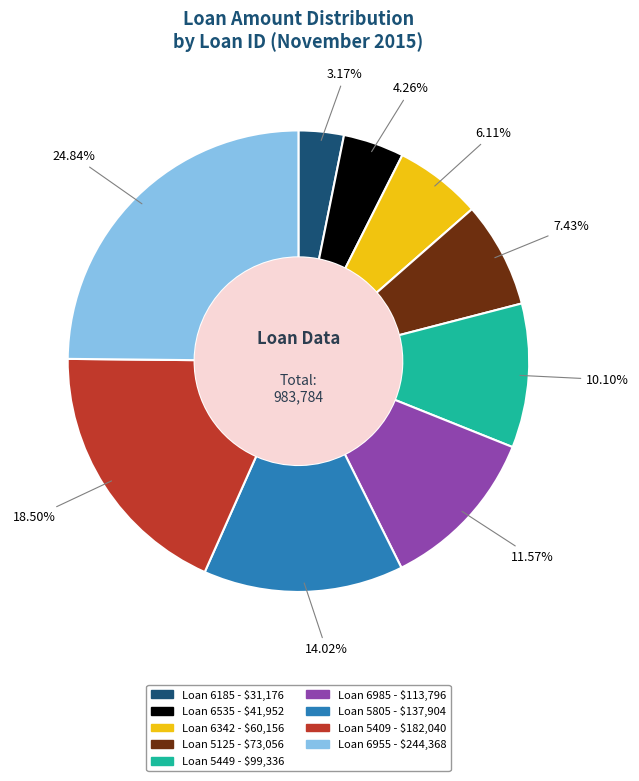

To the nearest percent, what is the difference between the largest and smallest slice percentages?

22%